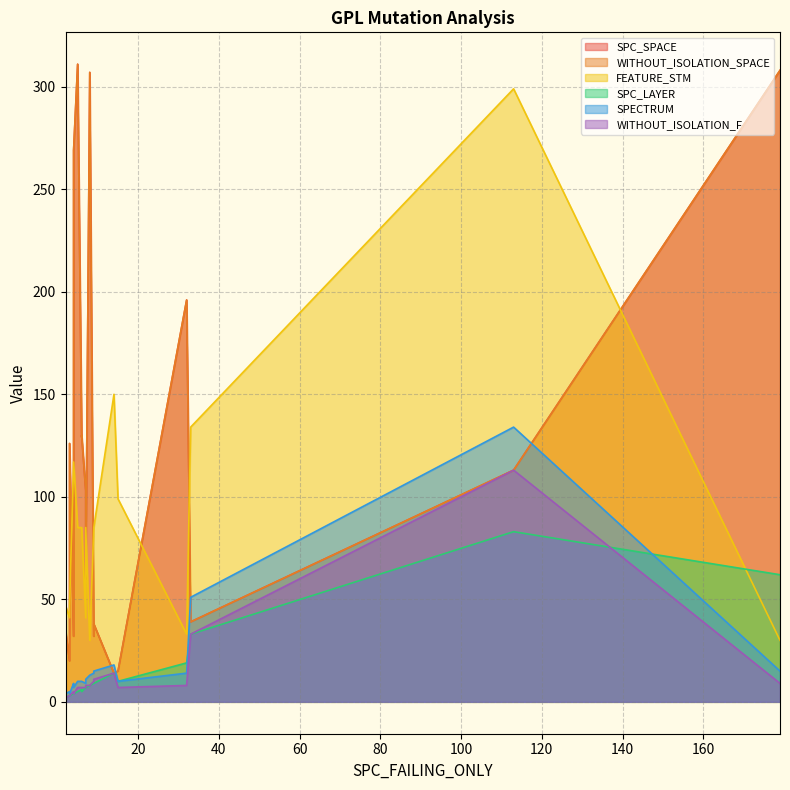

What is the difference between the WITHOUT_ISOLATION_SPACE values at 13 and 17?

3